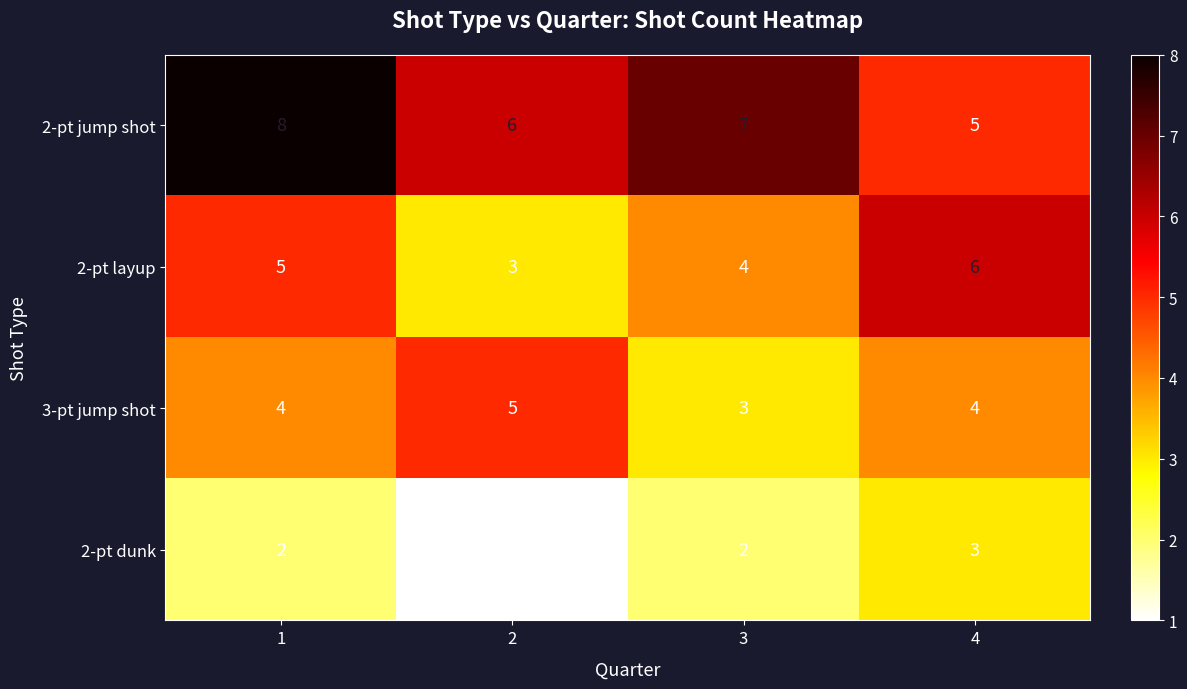

Reading left to right, what are all the values shown in this chart?

2-pt jump shot: 8	6	7	5
2-pt layup: 5	3	4	6
3-pt jump shot: 4	5	3	4
2-pt dunk: 2	1	2	3